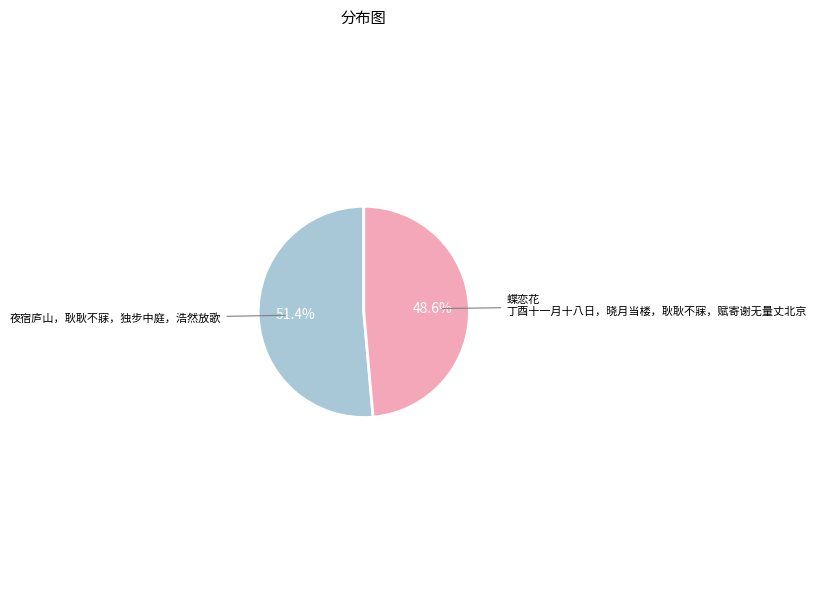

True or false: 夜宿庐山，耿耿不寐，独步中庭，浩然放歌 accounts for 57% of the total.

False